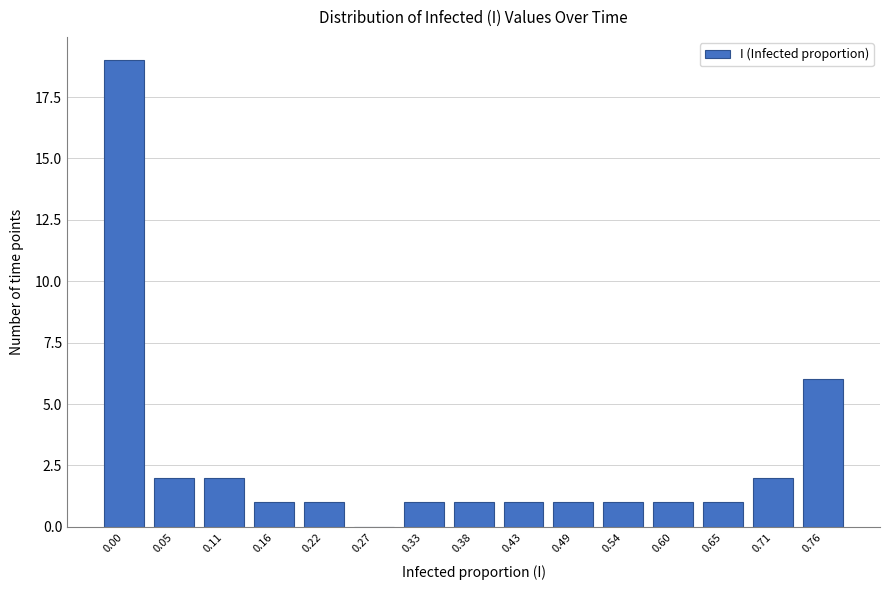

Reading right to left, what are all the values shown in this chart?

0.76=6	0.71=2	0.65=1	0.60=1	0.54=1	0.49=1	0.43=1	0.38=1	0.33=1	0.27=0	0.22=1	0.16=1	0.11=2	0.05=2	0.00=19